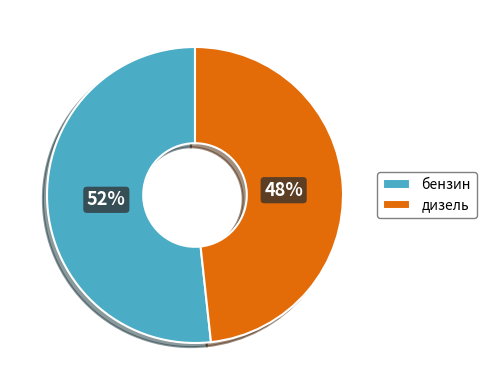

Do дизель and бензин together represent more than half of the pie?

Yes